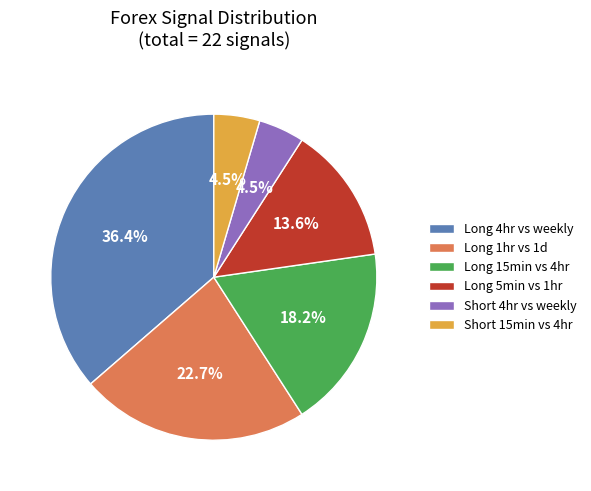

Which has a higher value, Long 15min vs 4hr or Long 5min vs 1hr?

Long 15min vs 4hr